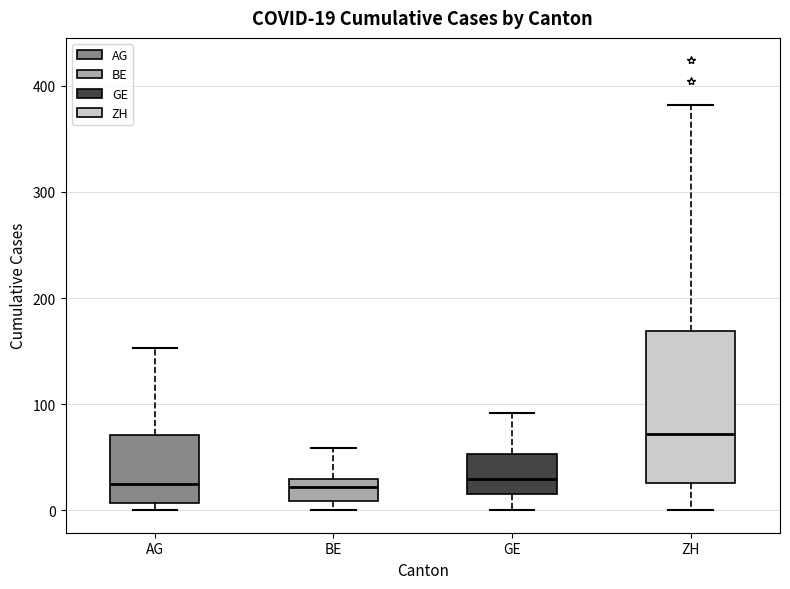

Which box is the tallest, from its lower edge to its upper edge?

ZH